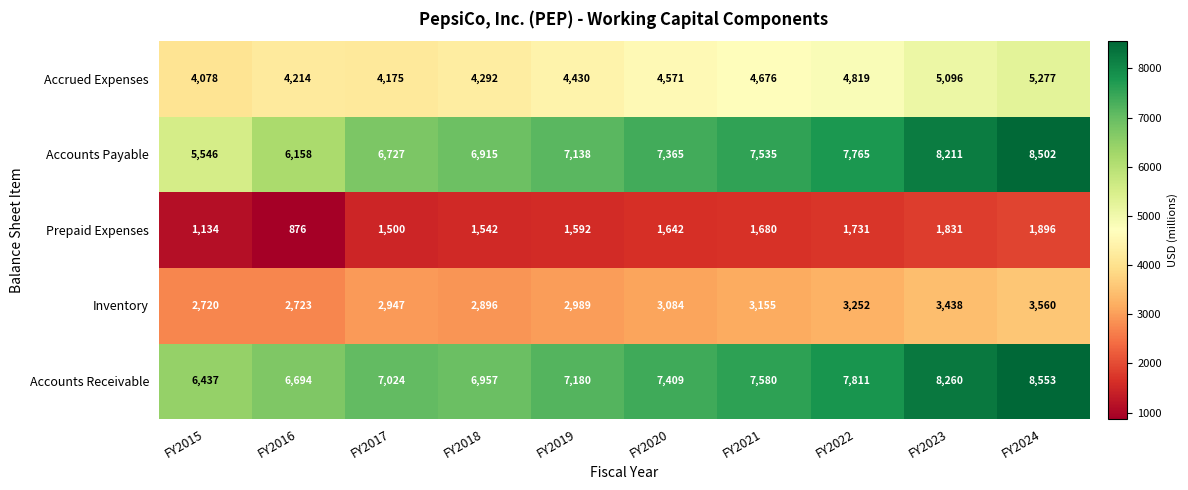

True or false: Prepaid Expenses has a value of 1896 at FY2024.

True